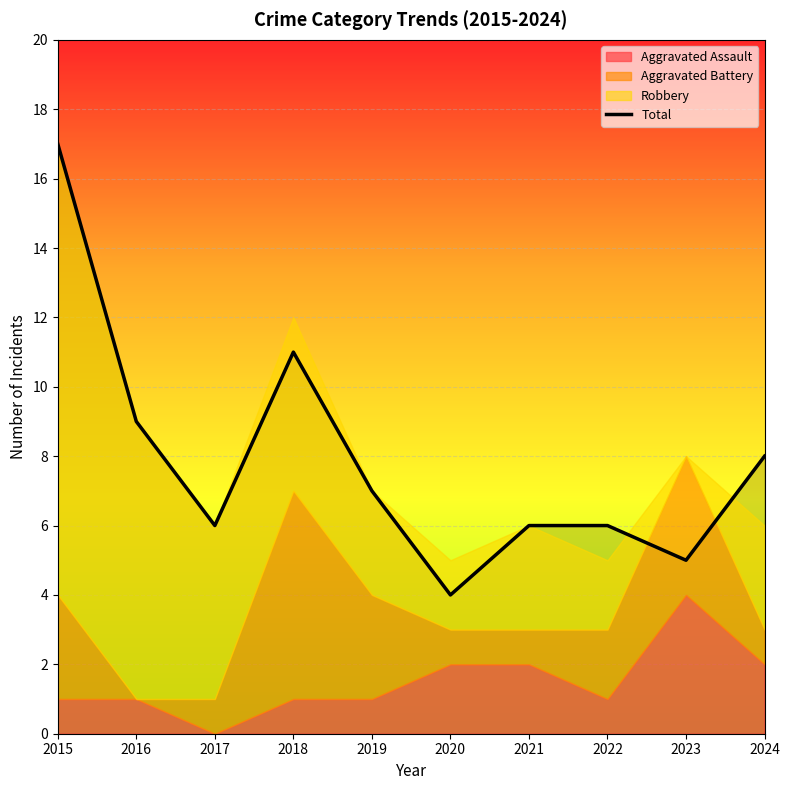

Is it true that the value at 2022 is 6?

True